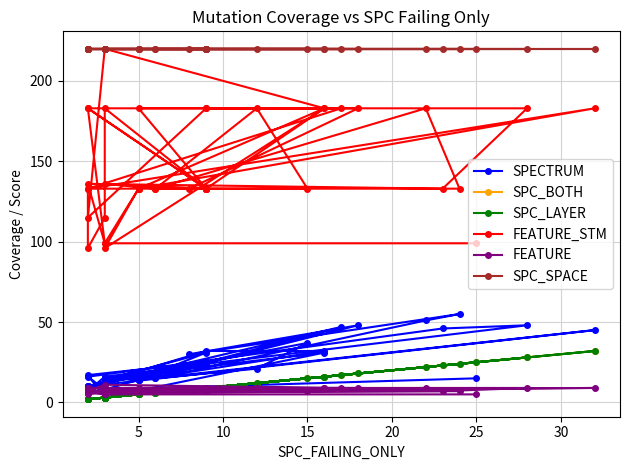

How many data points in FEATURE_STM are above 133?

17